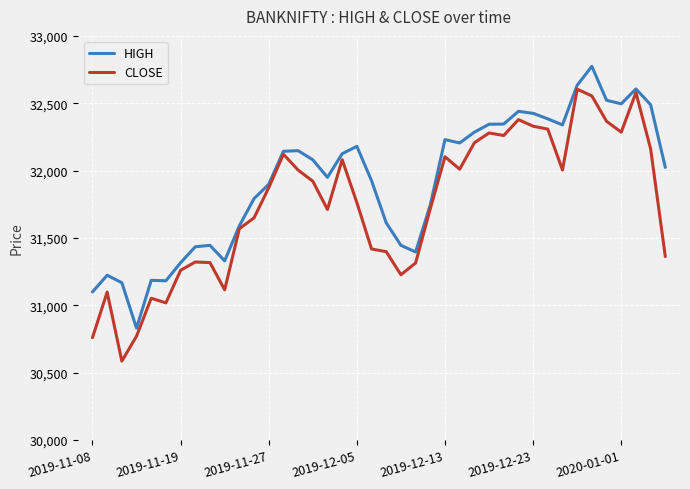

What is the lowest value of the HIGH series?

30830.0